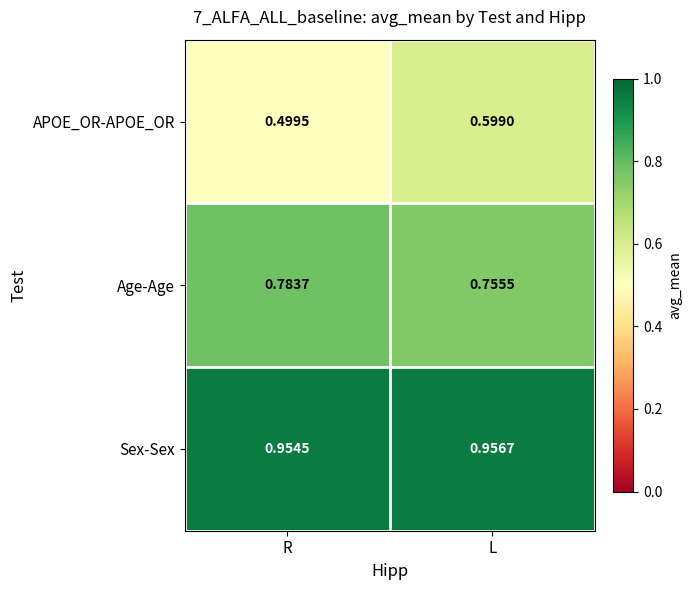

How many distinct data groups are displayed?

3